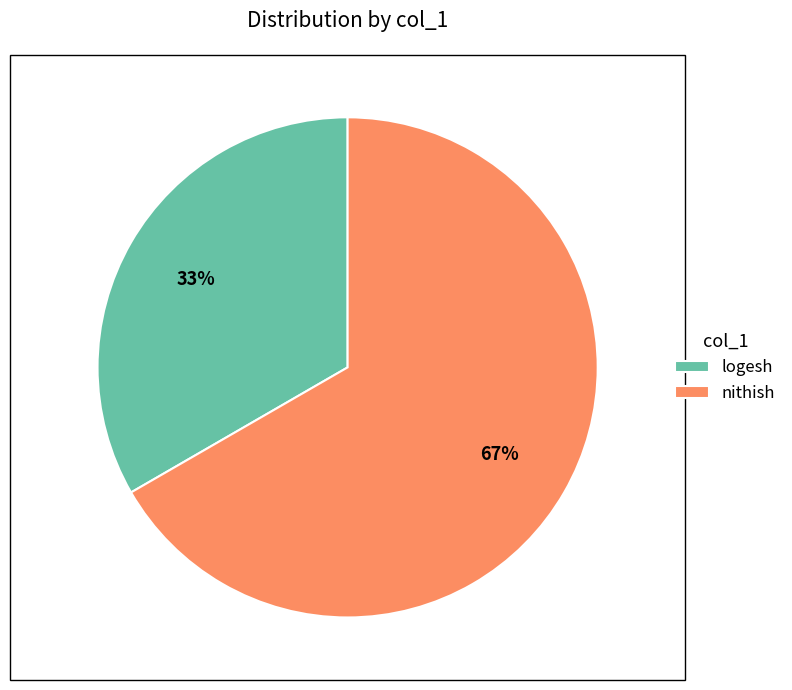

How many segments does this pie chart have?

2